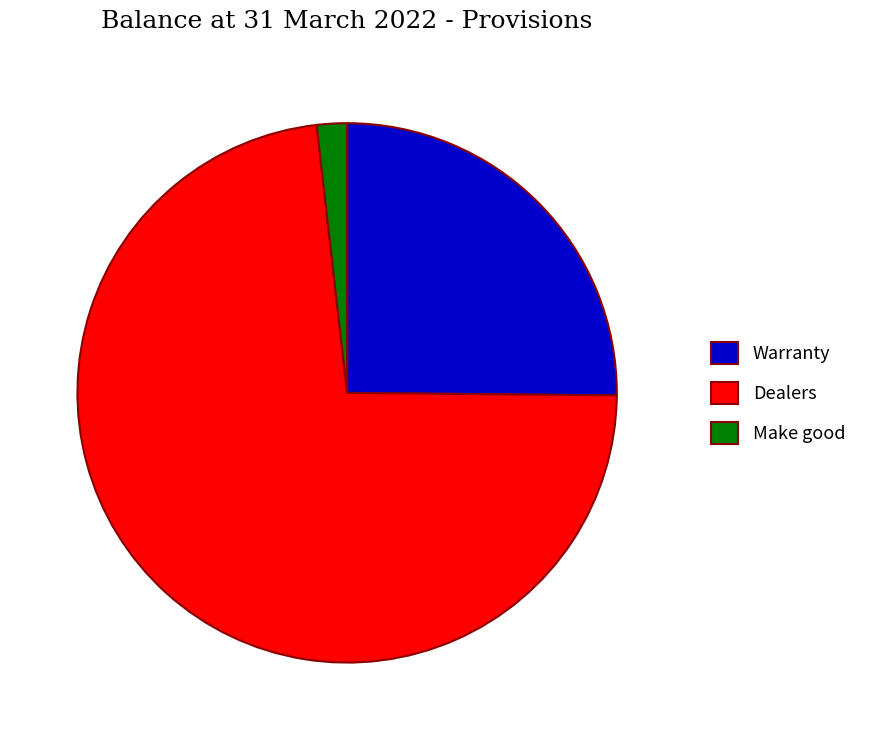

Between Dealers and Warranty, which is larger?

Dealers